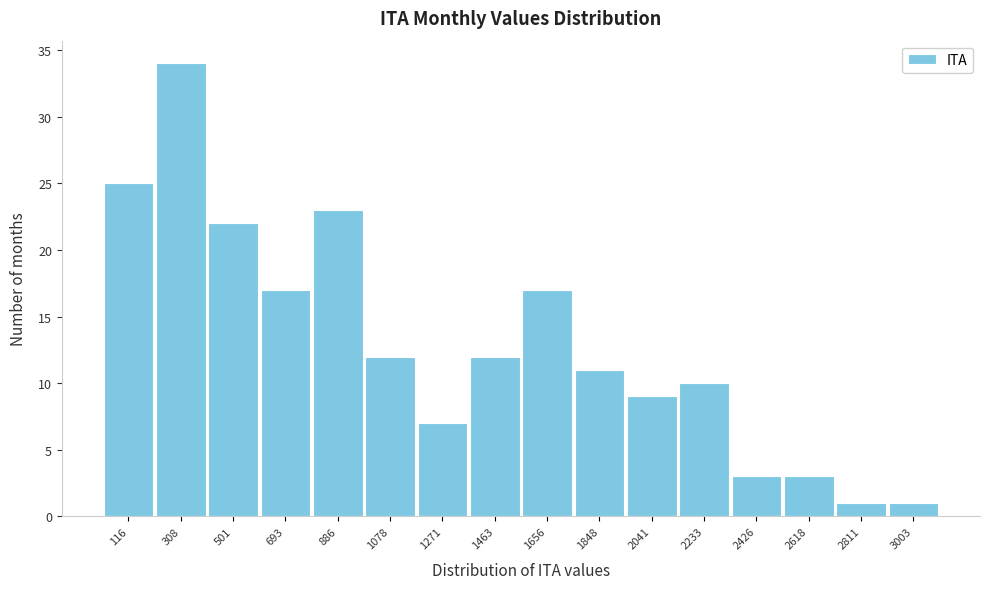

Reading left to right, list all the values displayed in this chart.

116=25	308=34	501=22	693=17	886=23	1078=12	1271=7	1463=12	1656=17	1848=11	2041=9	2233=10	2426=3	2618=3	2811=1	3003=1